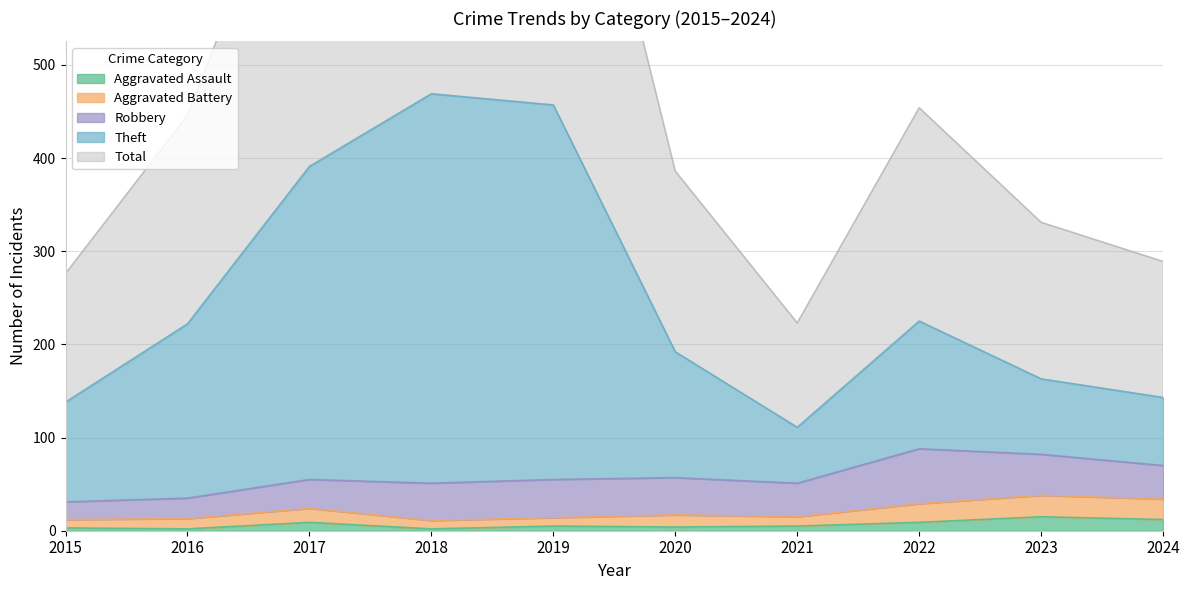

The Aggravated Assault series shows 2 at 2016. True or false?

True